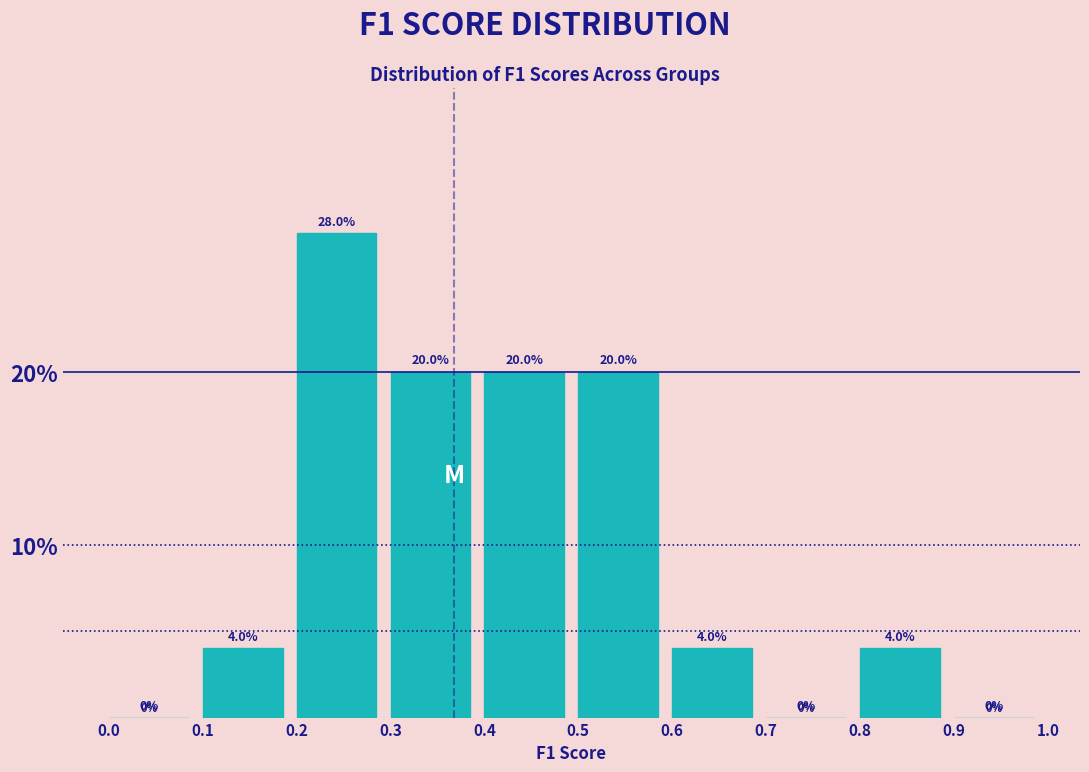

Reading left to right, list every bar in this chart as the range it spans on the x-axis followed by its height.

0.0 to 0.1: 0.0
0.1 to 0.2: 4.0
0.2 to 0.3: 28.0
0.3 to 0.4: 20.0
0.4 to 0.5: 20.0
0.5 to 0.6: 20.0
0.6 to 0.7: 4.0
0.7 to 0.8: 0.0
0.8 to 0.9: 4.0
0.9 to 1.0: 0.0